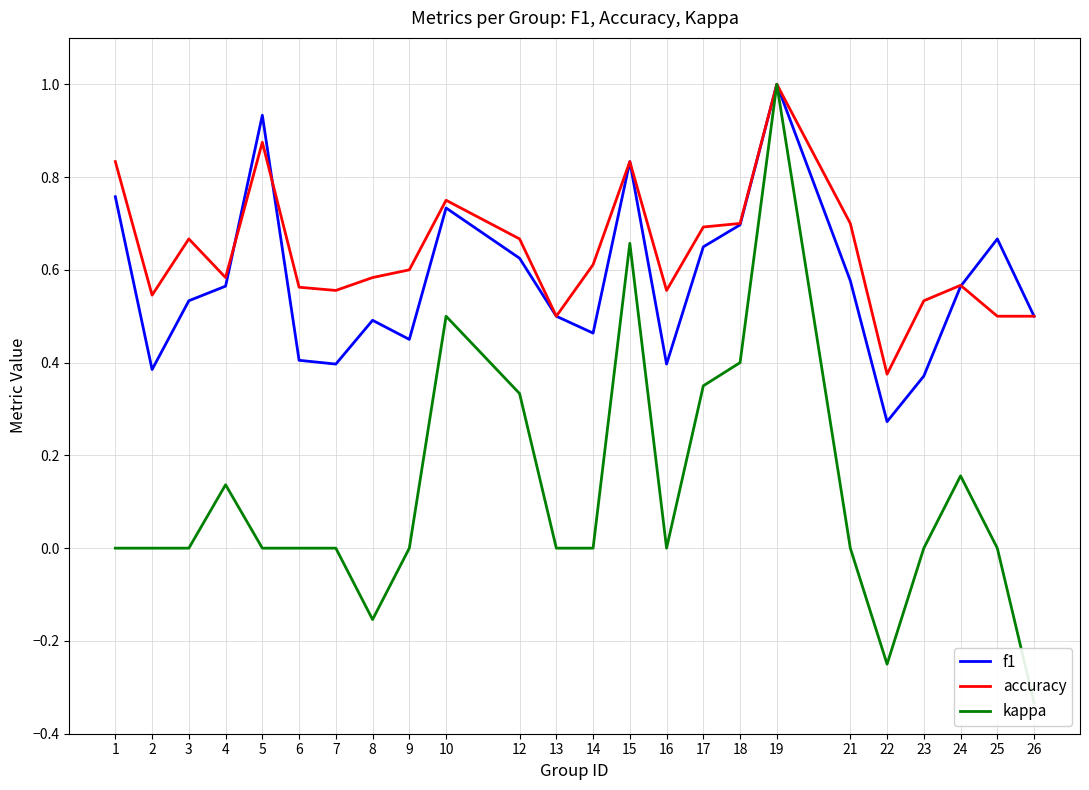

Where is the first local maximum for kappa?

4